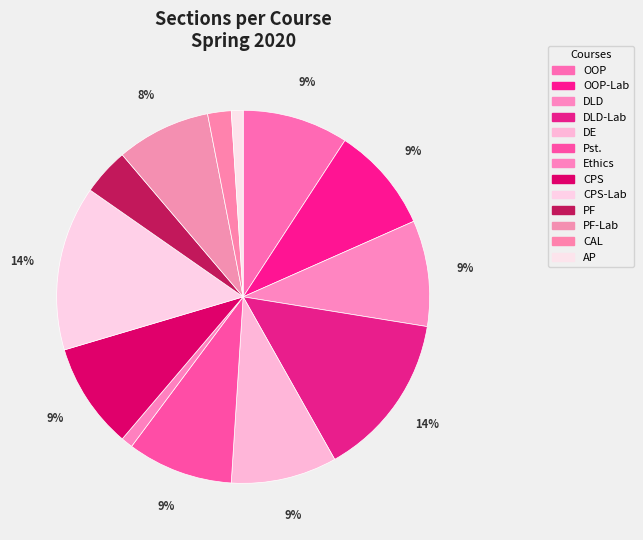

Which slice is the smallest?

Ethics